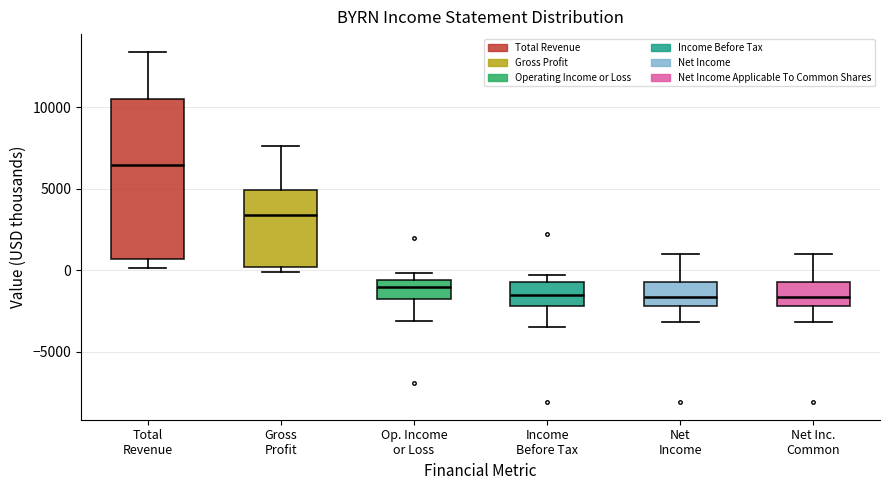

Reading left to right, transcribe this box plot: for each box, give where its median line is, the range the box spans, and where its two whiskers end, as read against the y-axis. The values are not printed on the chart, so give them approximately, as read against the axis.

Total Revenue: median 6500, box 500 to 10500, whiskers 0 to 13500
Gross Profit: median 3500, box 0 to 5000, whiskers 0 (just below the box's lower edge) to 7500
Op. Income or Loss: median -1000, box -2000 to -500, whiskers -3000 to 0
Income Before Tax: median -1500, box -2000 to -500, whiskers -3500 to -500 (just above the box's upper edge)
Net Income: median -1500, box -2000 to -500, whiskers -3000 to 1000
Net Inc. Common: median -1500, box -2000 to -500, whiskers -3000 to 1000